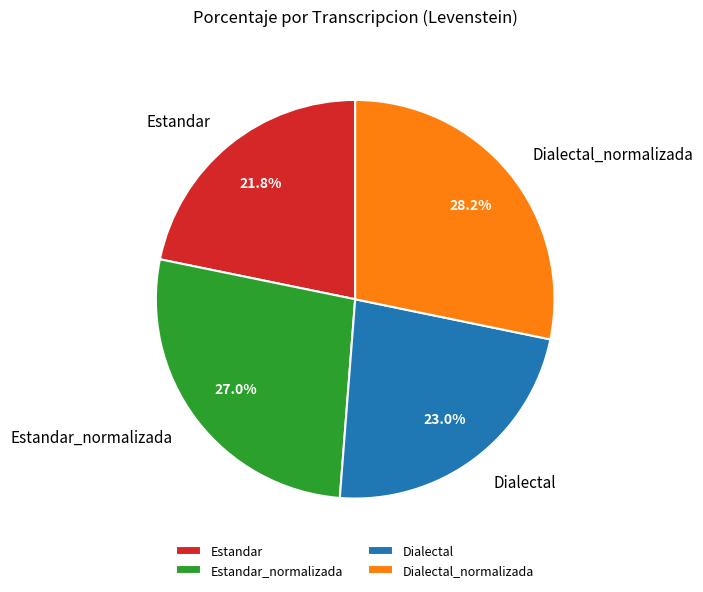

To the nearest percent, what is the combined percentage of Estandar_normalizada and Dialectal_normalizada?

55%